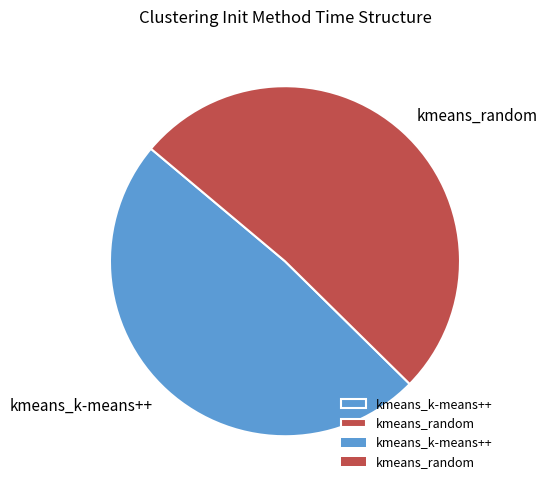

Rank the categories by value from lowest to highest.

kmeans_k-means++, kmeans_random